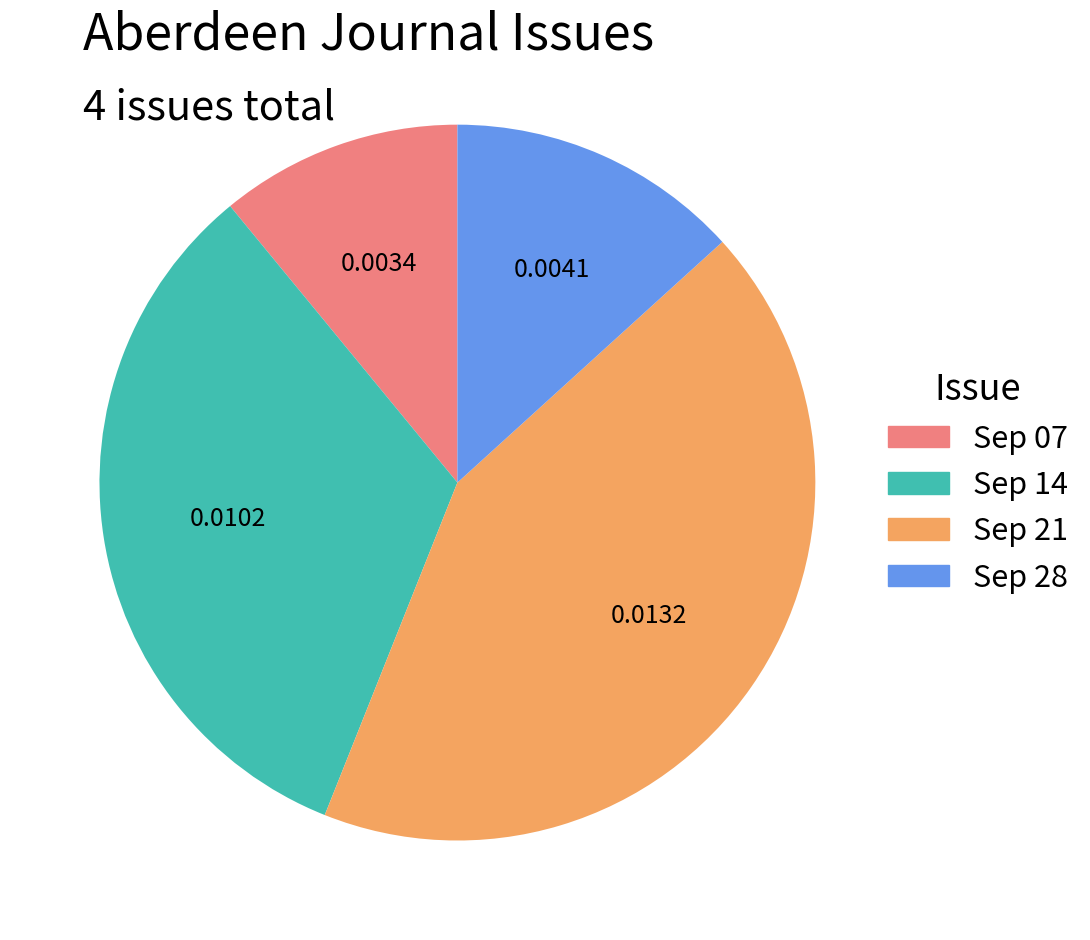

Rank the categories by value from highest to lowest.

Sep 21, Sep 14, Sep 28, Sep 07